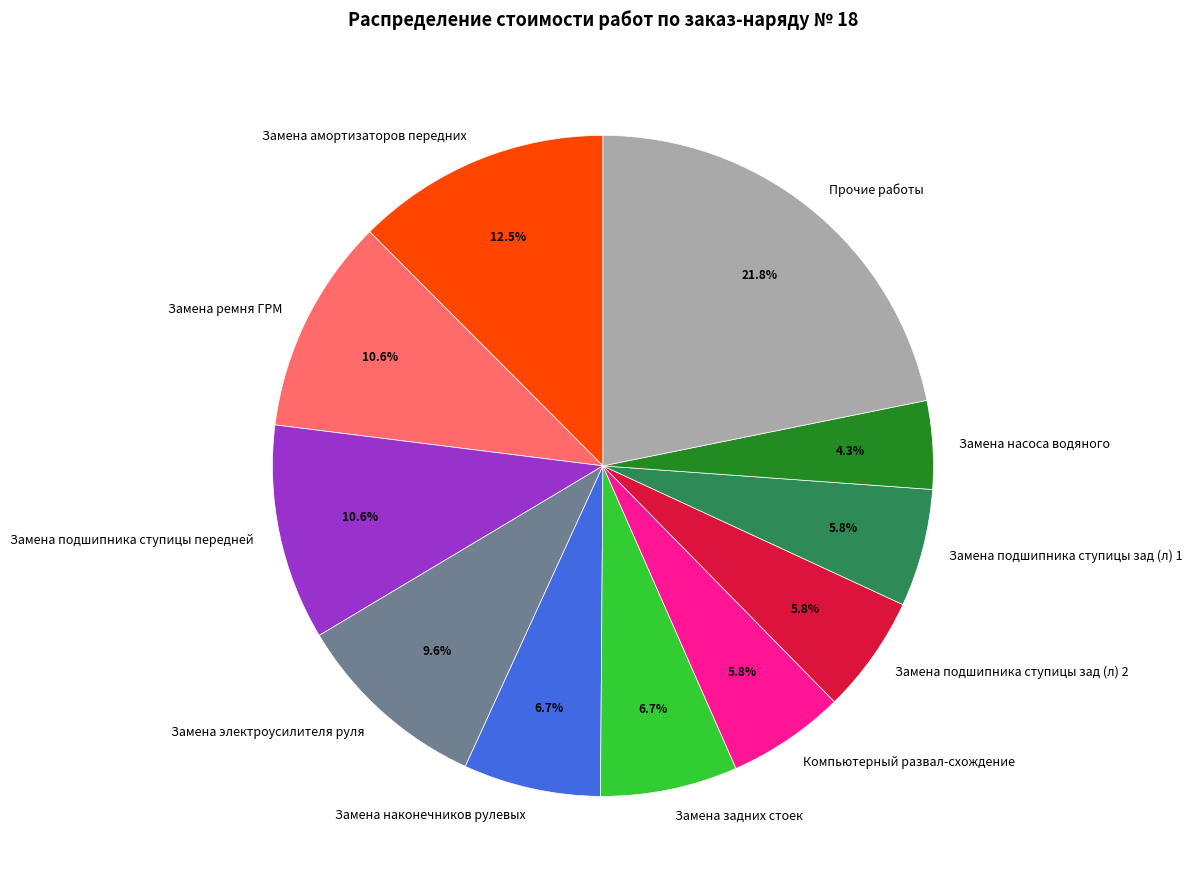

The Замена электроусилителя руля slice represents 10% of the pie. True or false?

True